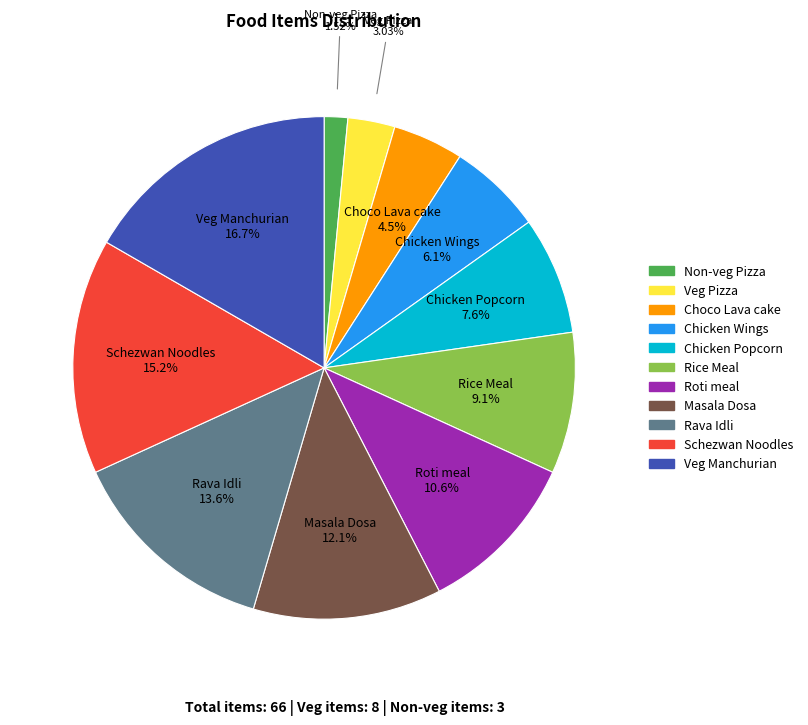

Count the number of slices in the pie.

11